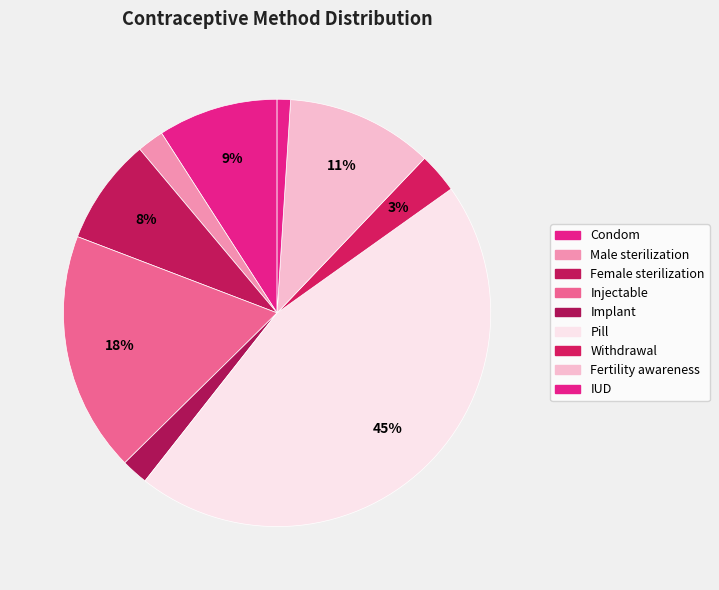

What is the change in value from Fertility awareness to IUD?

-0.1